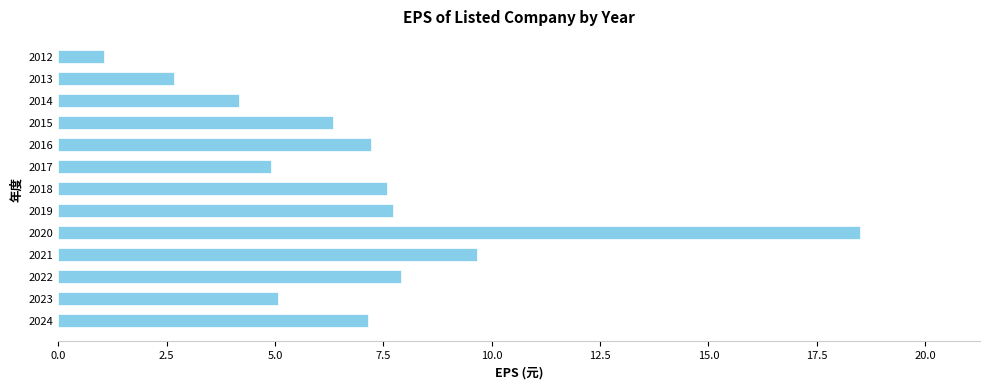

What is the sum of the values at 2021 and 2023?

14.7